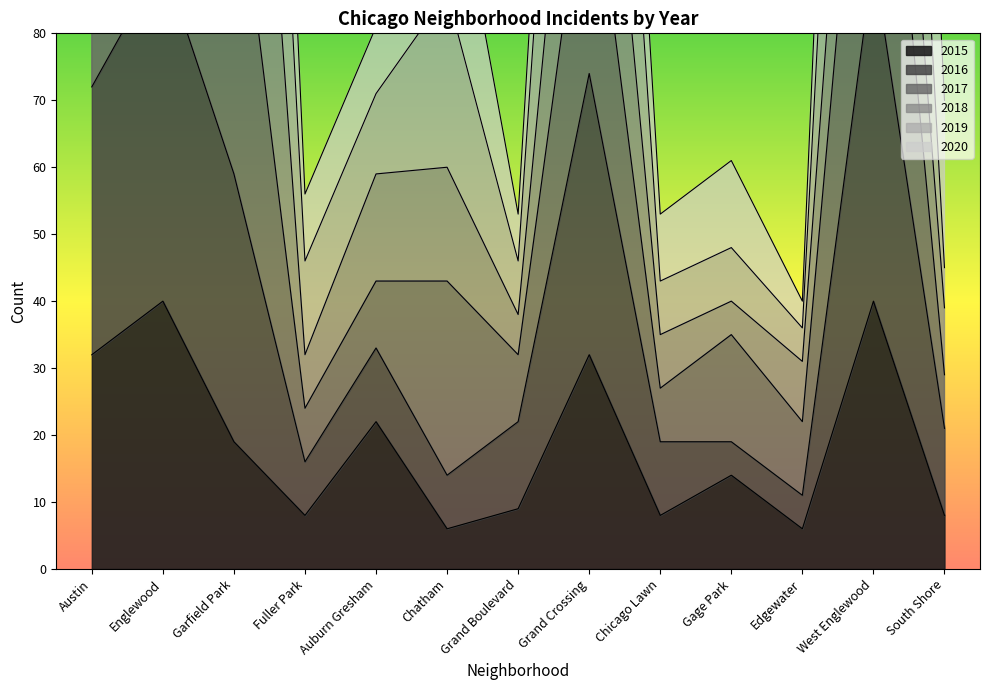

In 2019, how many points are lower than both neighbors (excluding endpoints)?

4